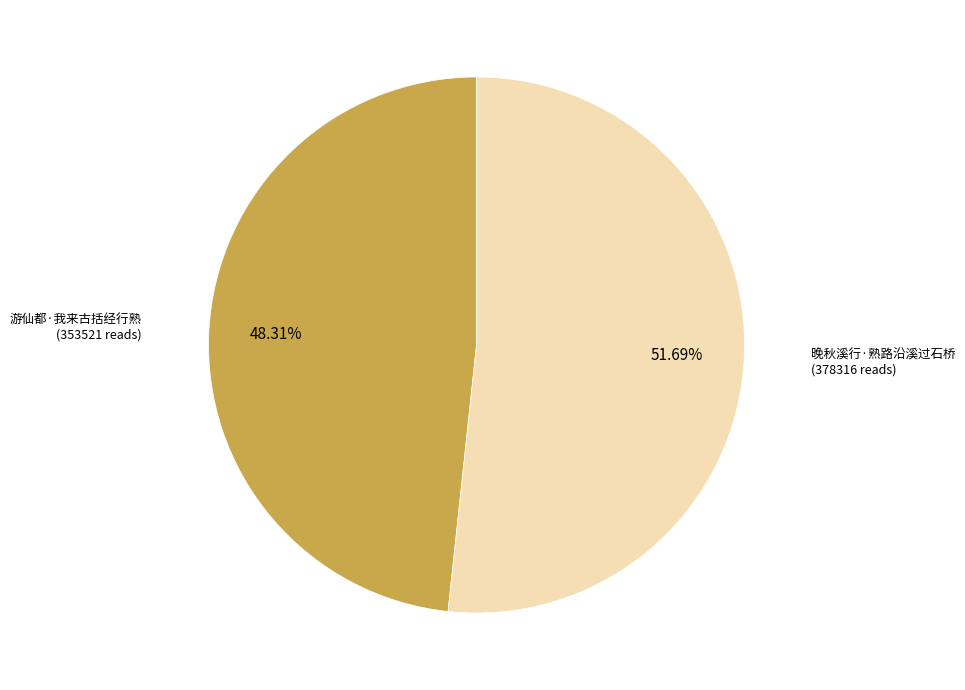

Is there any slice that represents more than half of the pie?

Yes